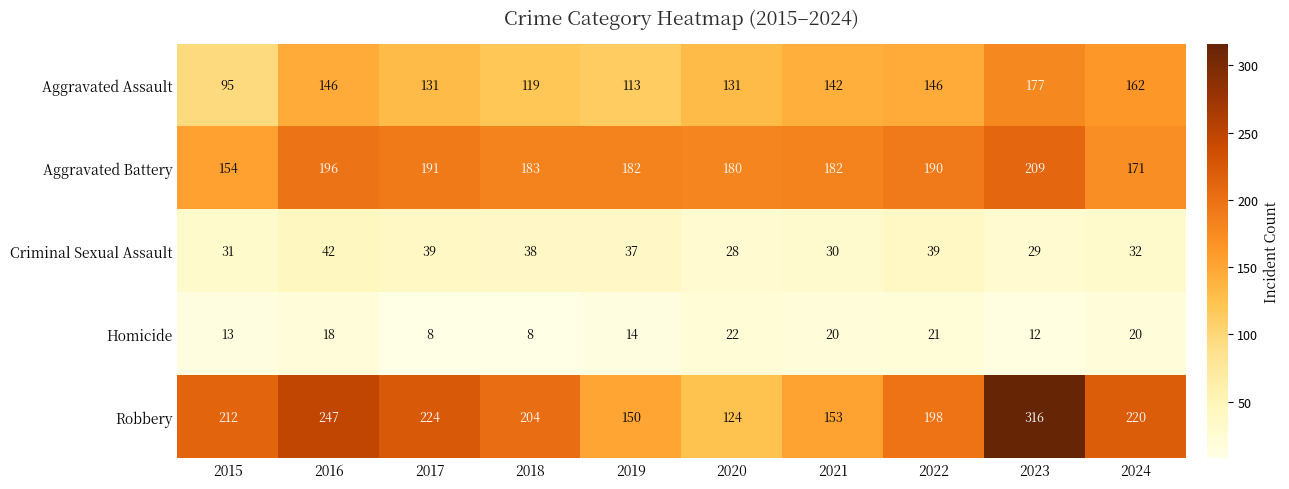

Is it true that Aggravated Assault equals 113 at 2019?

True